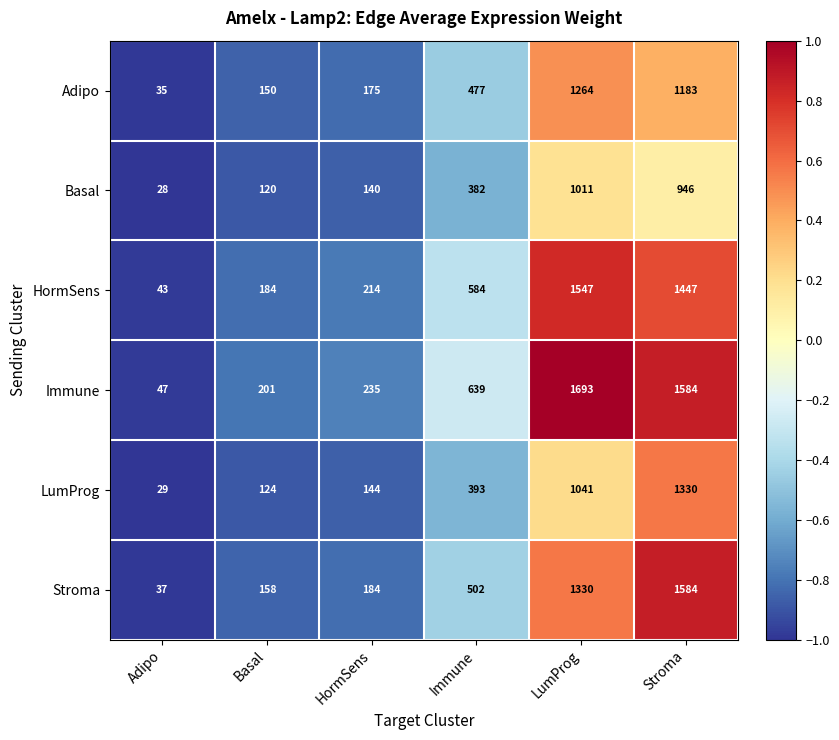

How many data points does each series have?

6